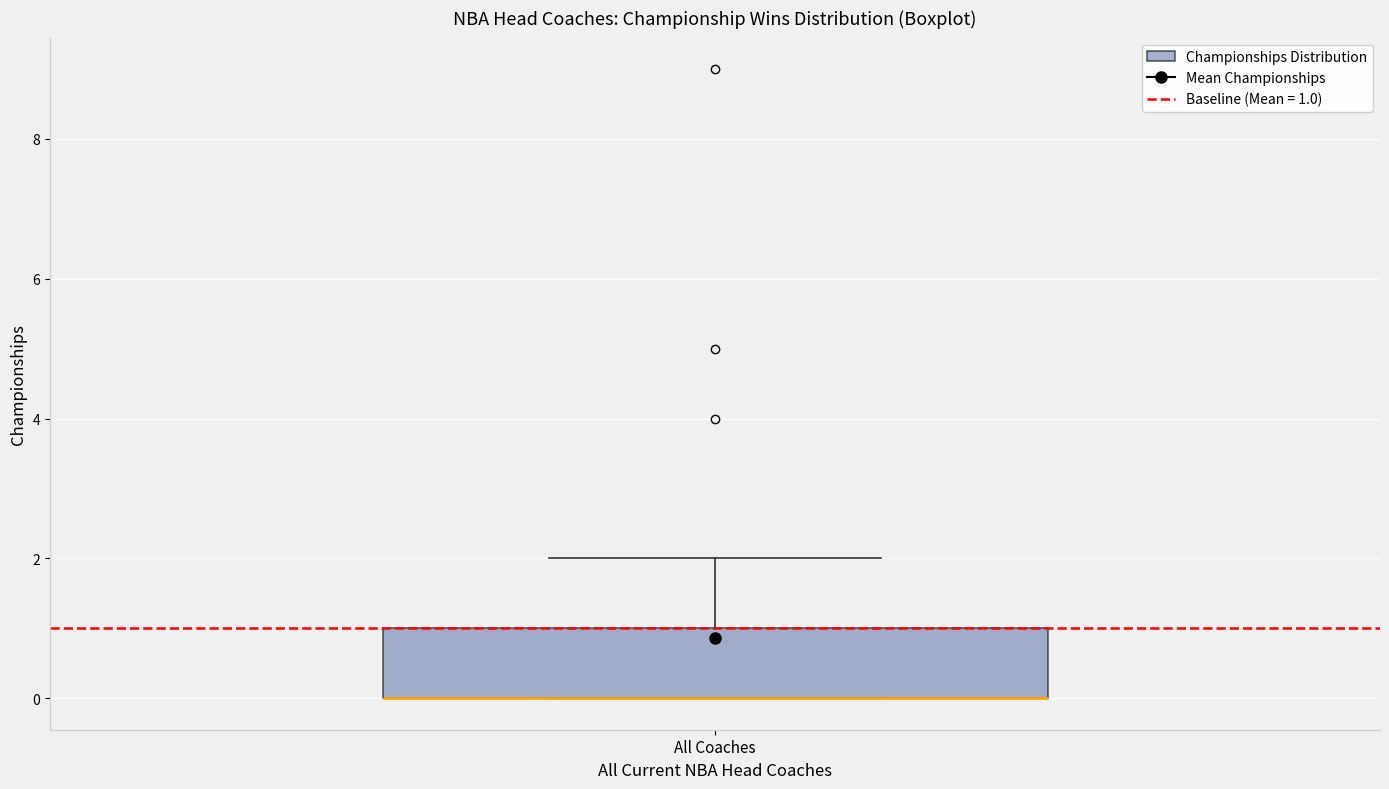

Read this box plot against the y-axis: the position of the median line, the range covered by the box, and the ends of both whiskers. The values are not printed on the chart, so give them approximately, as read against the axis.

median 0 (drawn on the box's lower edge), box 0 to 1, whiskers 0 to 2